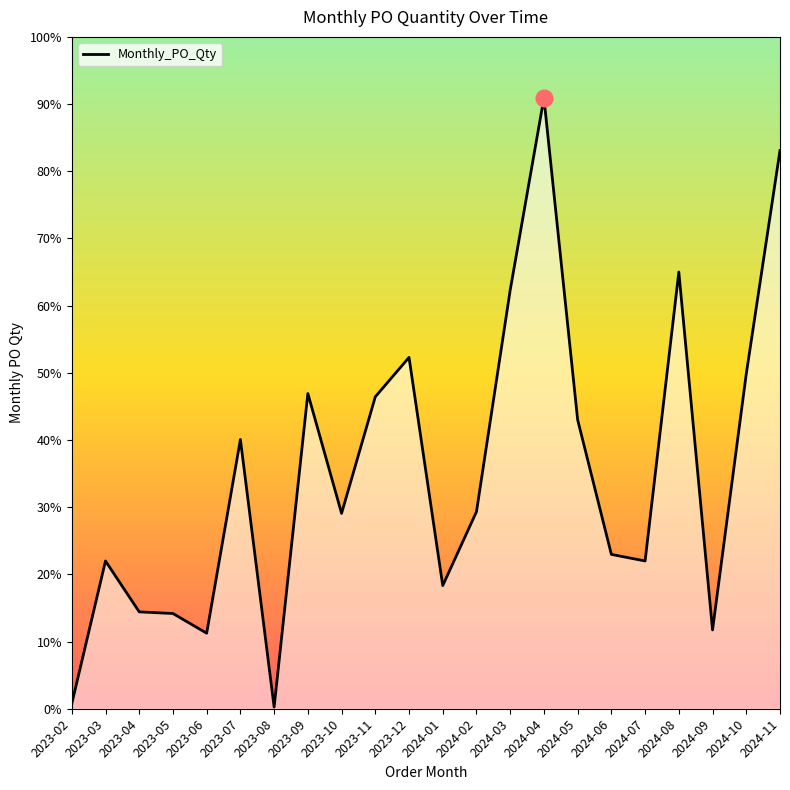

How many lines are shown in the chart?

1